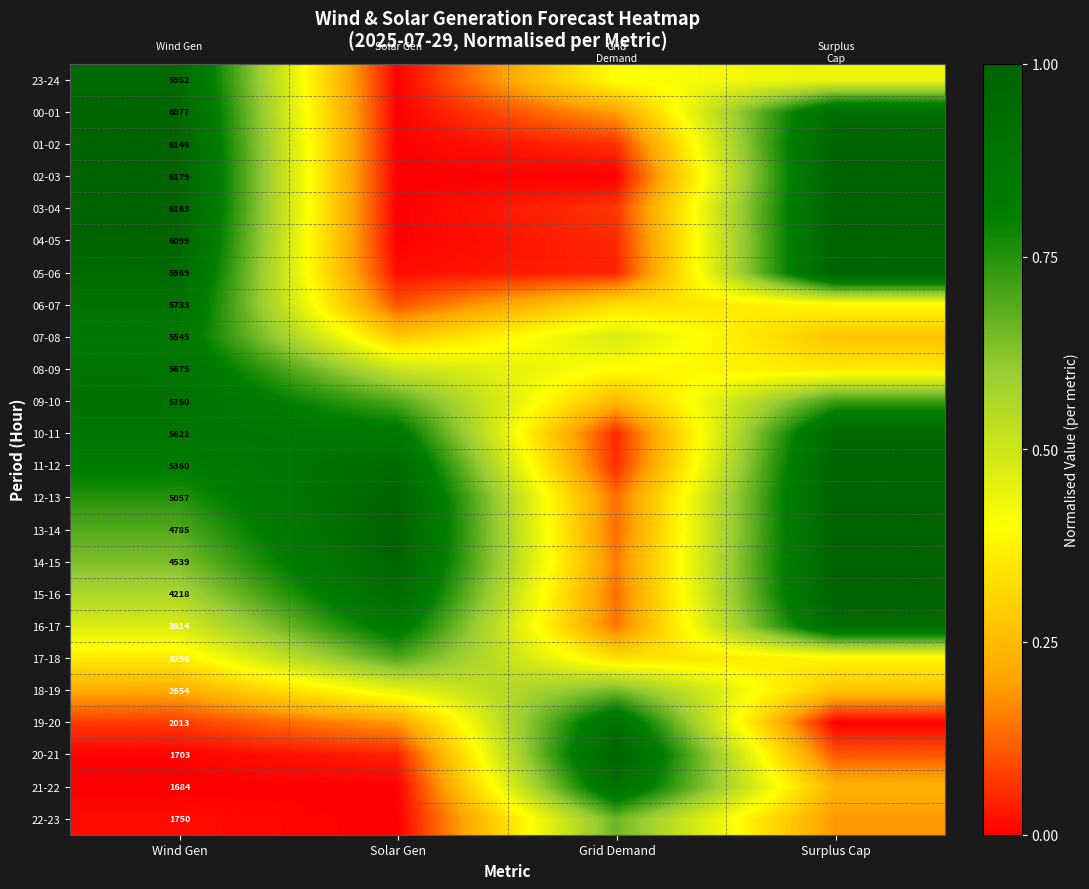

What is the difference between the 05-06 values at Grid Demand and Surplus Cap?

1.0